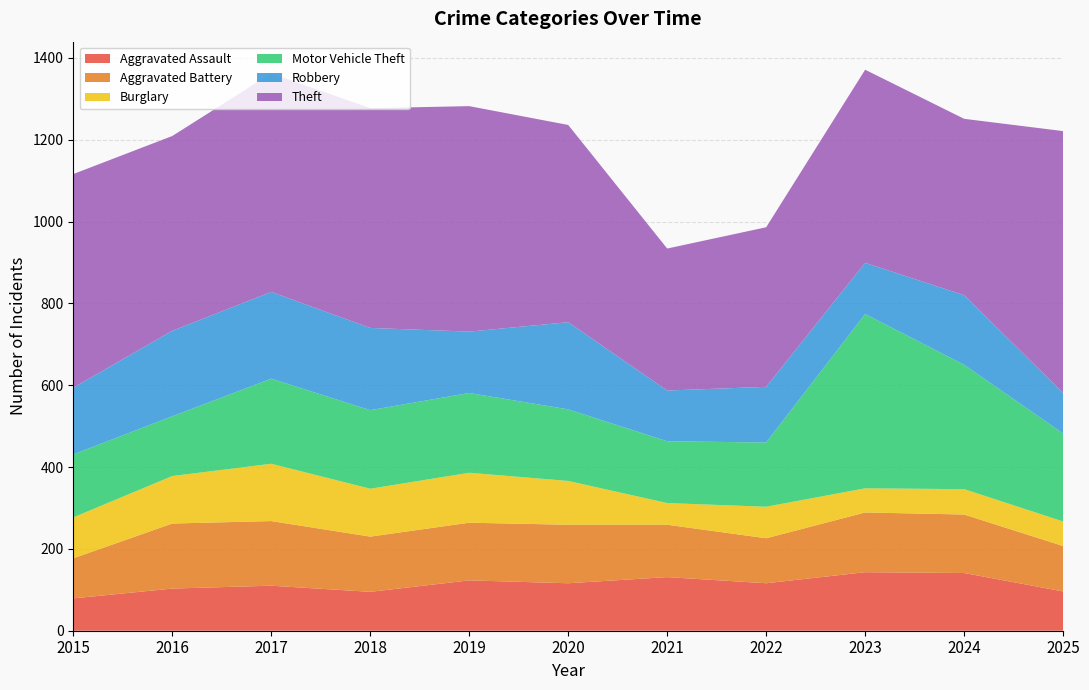

Reading left to right, what are all the values shown in this chart?

Aggravated Assault: 2015=79	2016=103	2017=110	2018=95	2019=123	2020=116	2021=131	2022=116	2023=143	2024=141	2025=96
Aggravated Battery: 2015=98	2016=159	2017=158	2018=135	2019=141	2020=143	2021=128	2022=110	2023=146	2024=143	2025=111
Burglary: 2015=100	2016=116	2017=140	2018=117	2019=122	2020=107	2021=53	2022=77	2023=59	2024=62	2025=60
Motor Vehicle Theft: 2015=154	2016=146	2017=208	2018=192	2019=195	2020=175	2021=151	2022=157	2023=426	2024=304	2025=215
Robbery: 2015=163	2016=209	2017=212	2018=201	2019=150	2020=213	2021=124	2022=136	2023=125	2024=170	2025=99
Theft: 2015=522	2016=476	2017=534	2018=537	2019=551	2020=482	2021=347	2022=390	2023=472	2024=431	2025=640